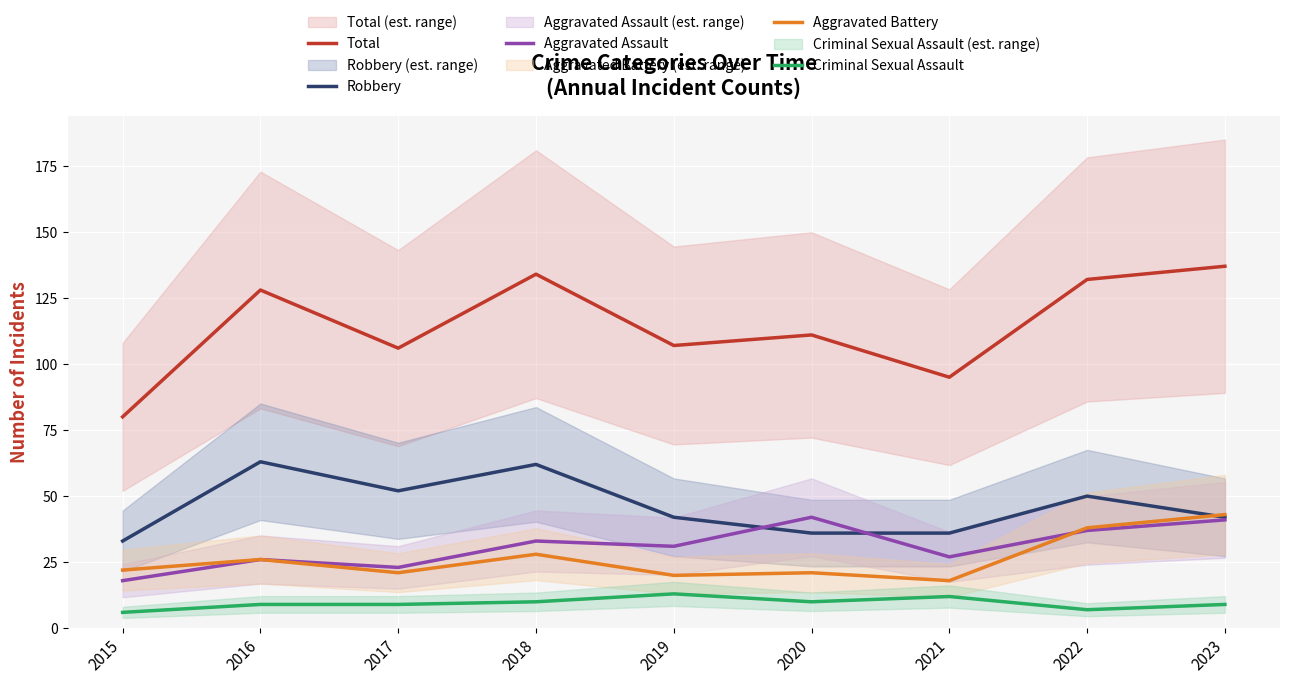

Which category has the lowest value in the Total series?

2015